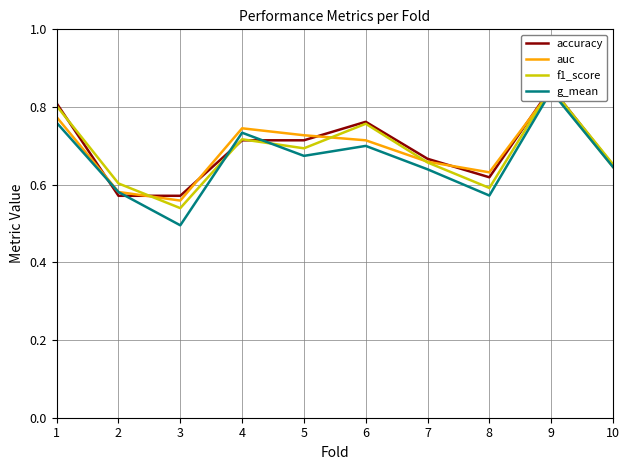

What is the maximum value shown in the chart?

0.8